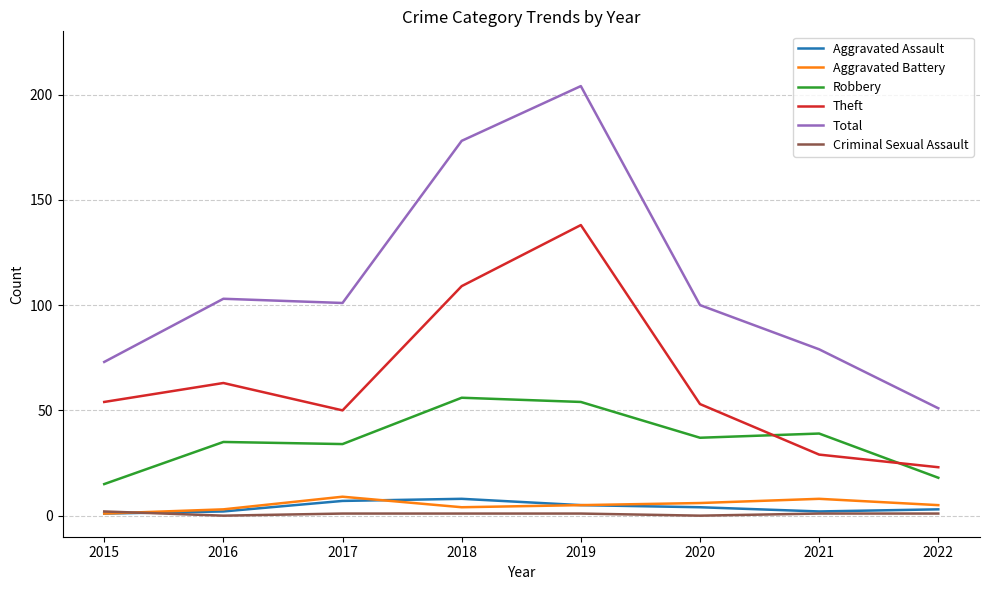

The Robbery series shows 18 at 2022. True or false?

True